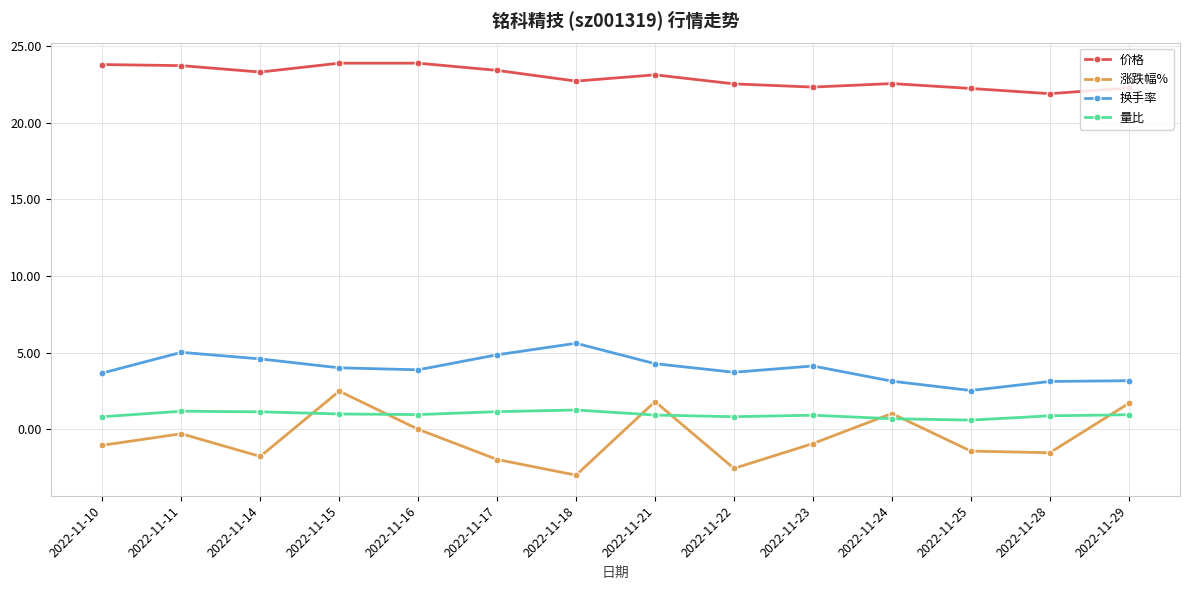

At which label does 价格 first exceed 23?

2022-11-10